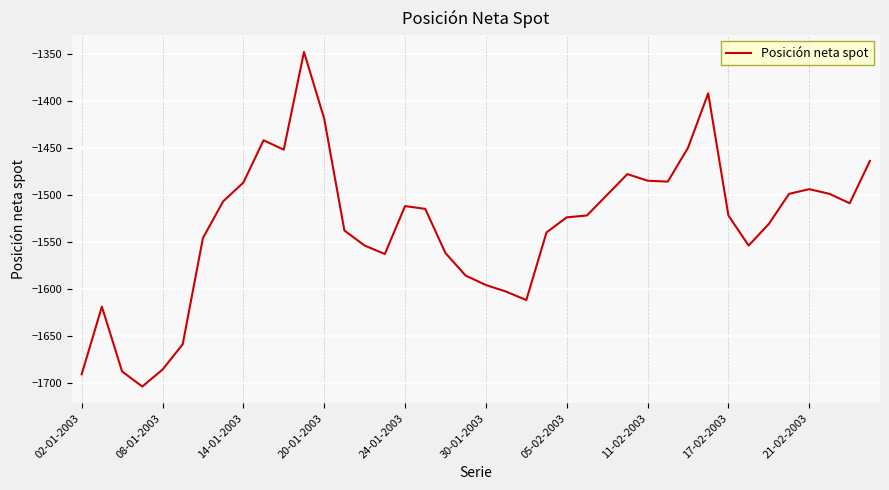

How many lines are shown in the chart?

1